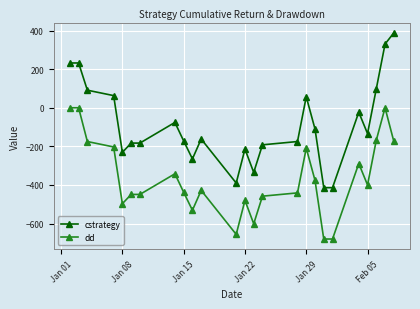

What is the difference between the maximum and minimum values in the dd series?

680